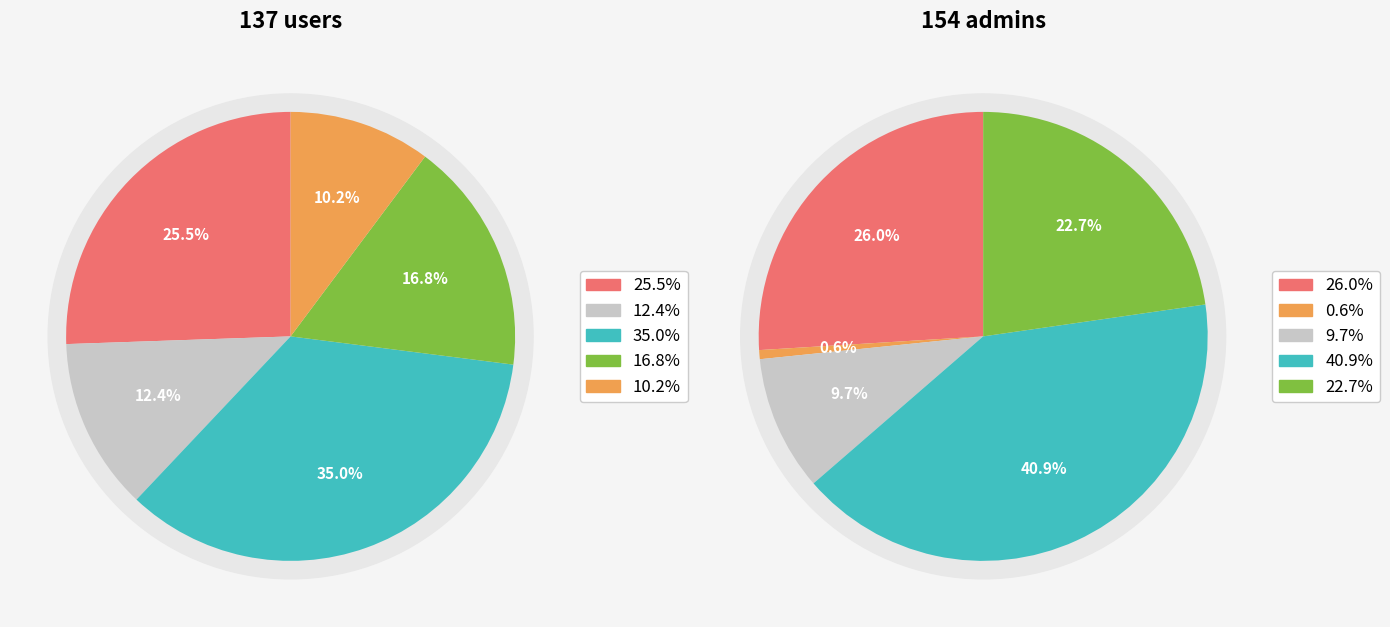

Which slice is the largest?

admin4